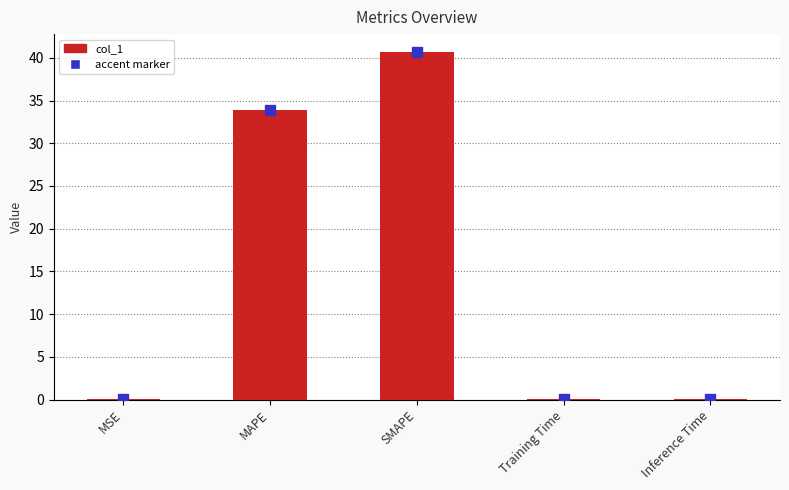

The chart shows a value of 0.0 at Inference Time. True or false?

True